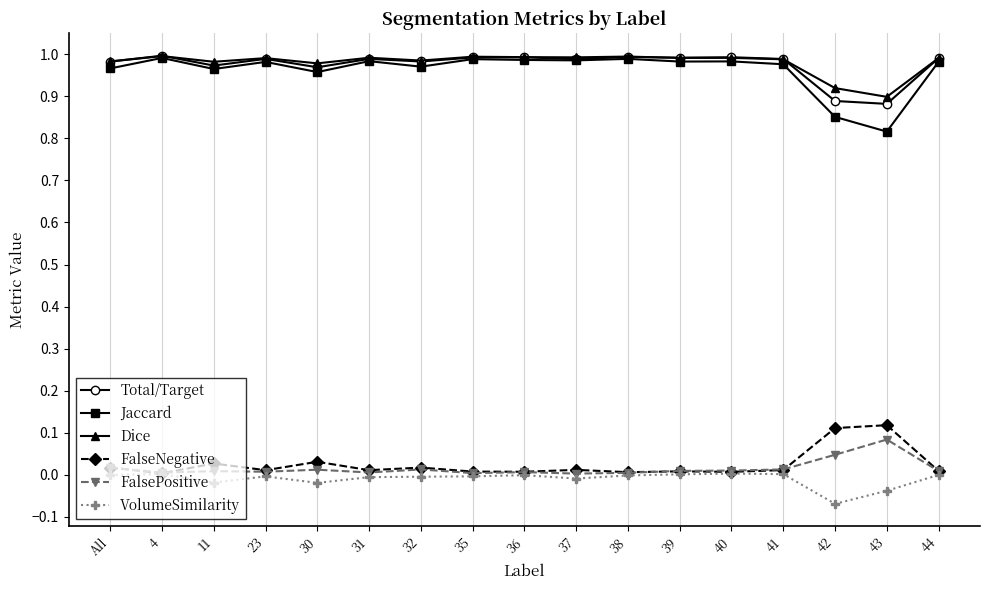

What is the sum of the Dice values at 40 and 23?

2.0